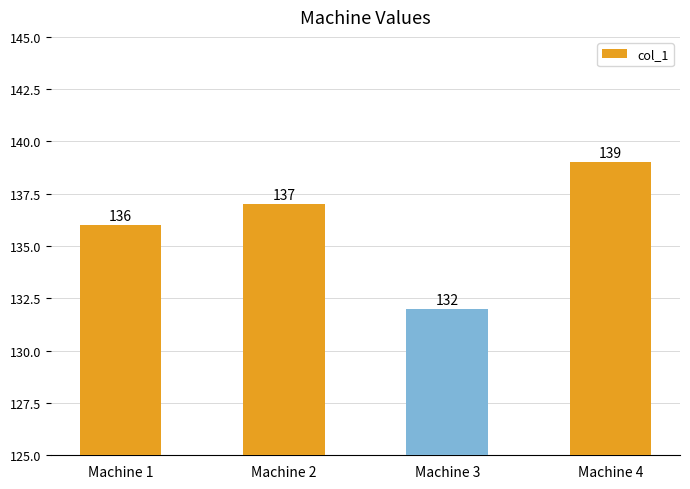

Rank the categories by value from lowest to highest.

Machine 3, Machine 1, Machine 2, Machine 4